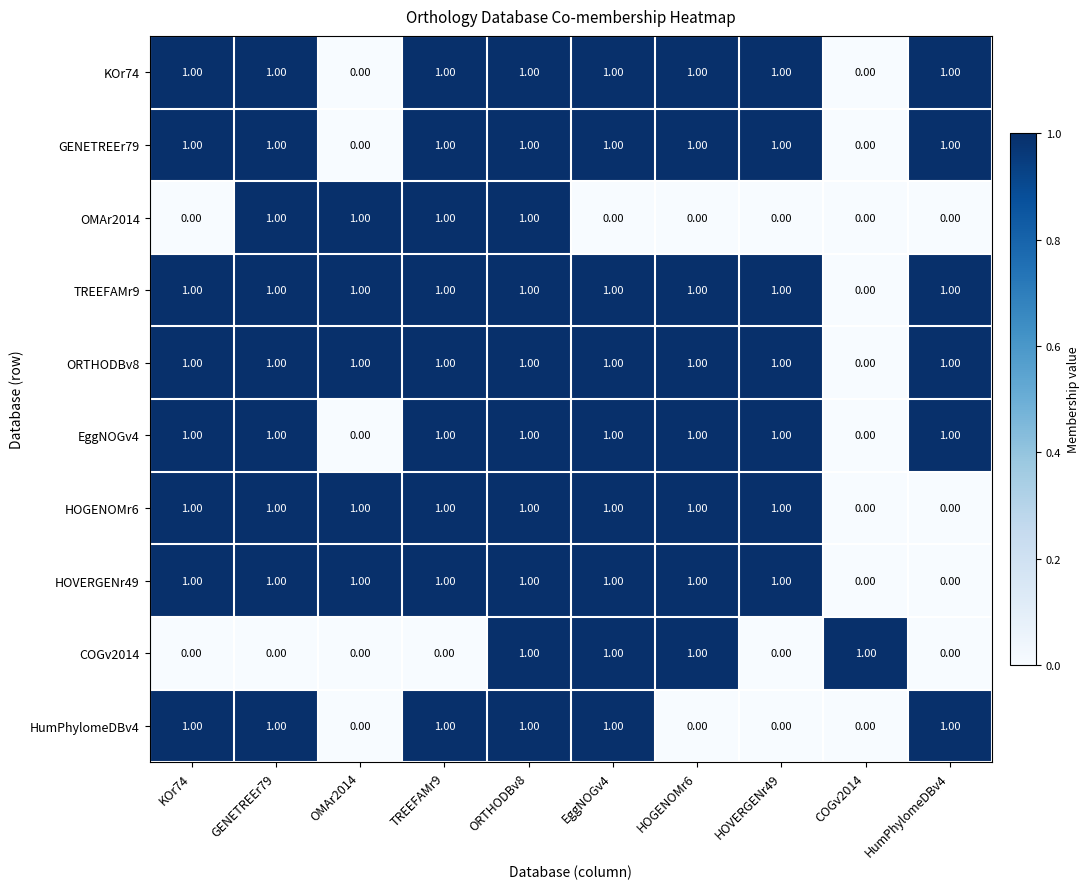

Count the number of data series in this chart.

10